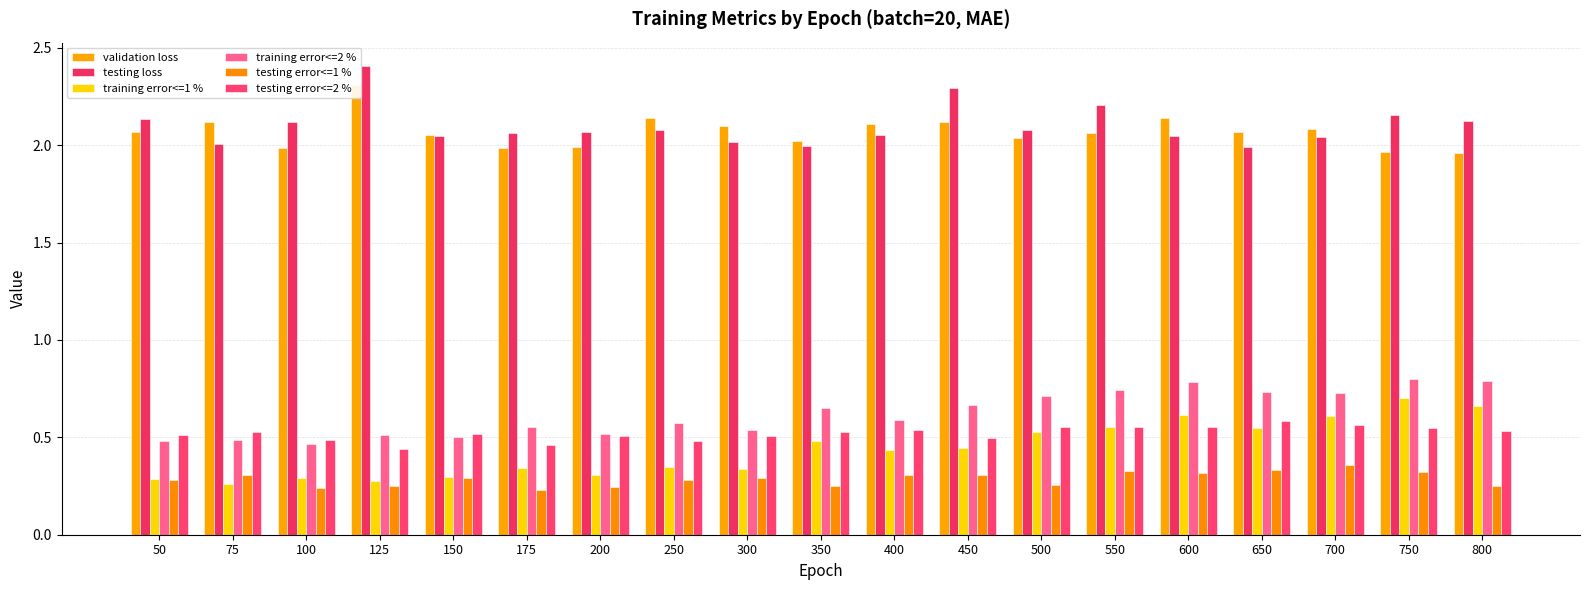

What are all the series names shown in the legend?

validation loss, testing loss, training error<=1 %, training error<=2 %, testing error<=1 %, testing error<=2 %